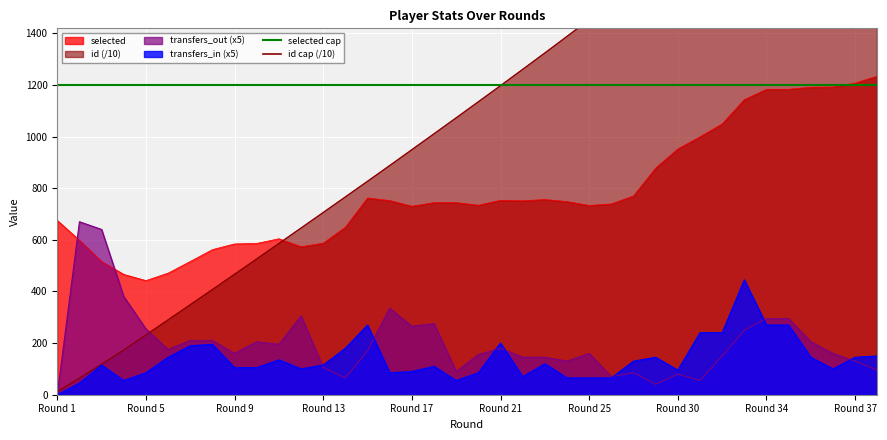

At which label does transfers_in (x5) reach its minimum?

Round 1